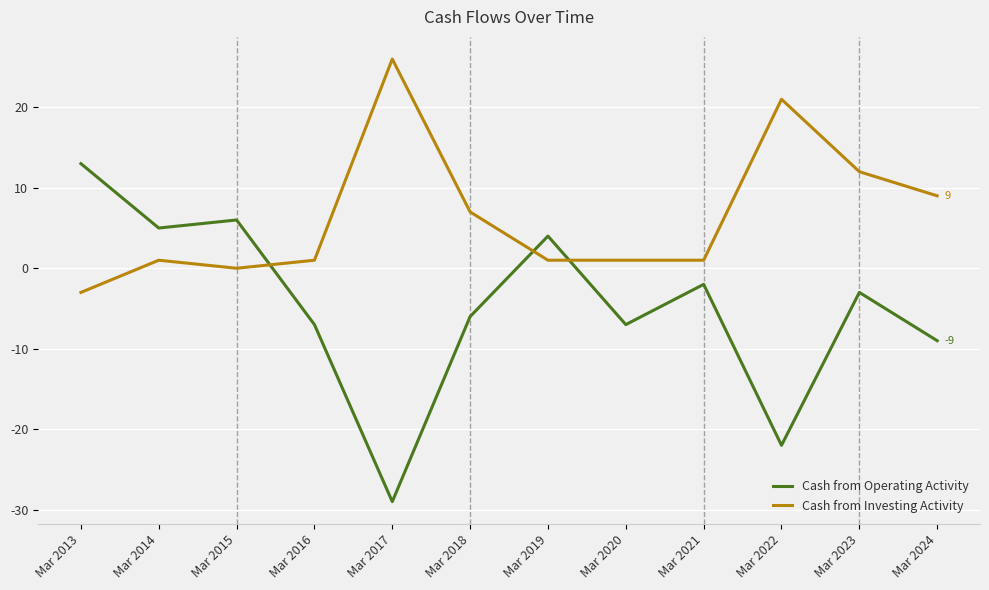

True or false: Cash from Investing Activity has more than 2 points higher than both neighbors.

True